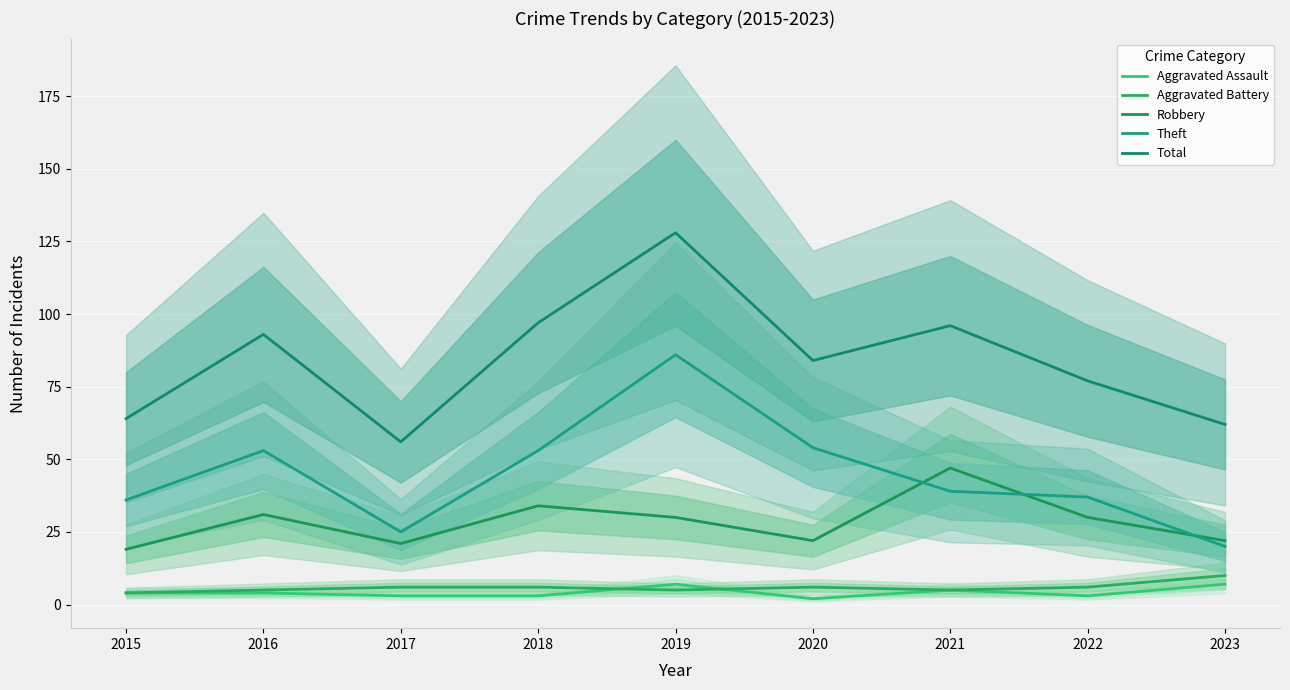

What are all the series names shown in the legend?

Aggravated Assault, Aggravated Battery, Robbery, Theft, Total